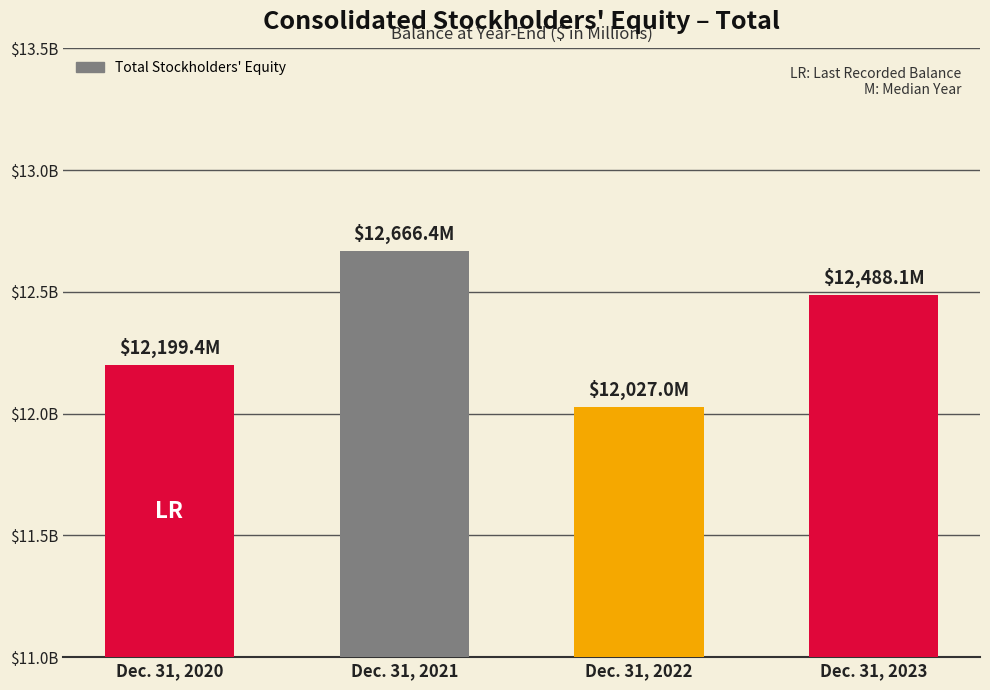

The value at Dec. 31, 2022 is 19147.0. True or false?

False